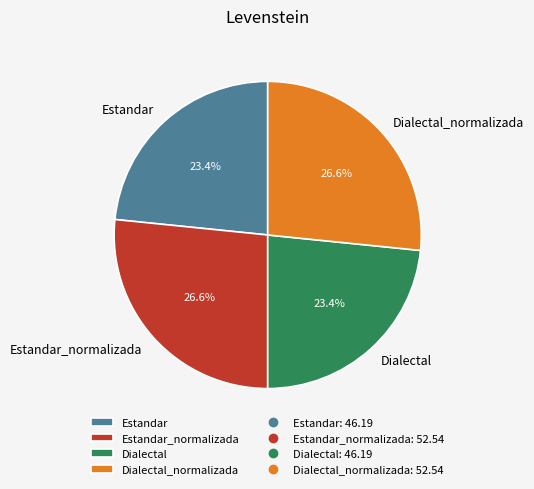

How many slices are in this pie chart?

4